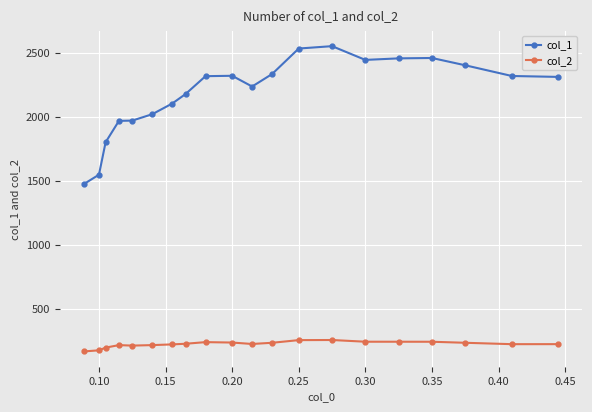

How many values in the col_1 series exceed 2317?

10